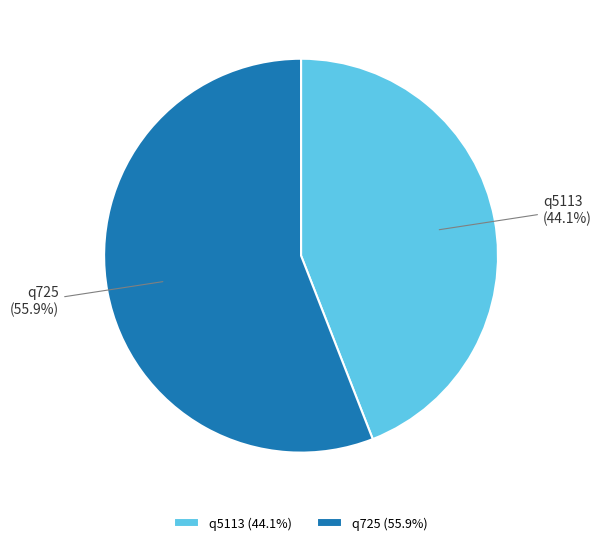

To the nearest percent, what portion does q5113 represent?

44%